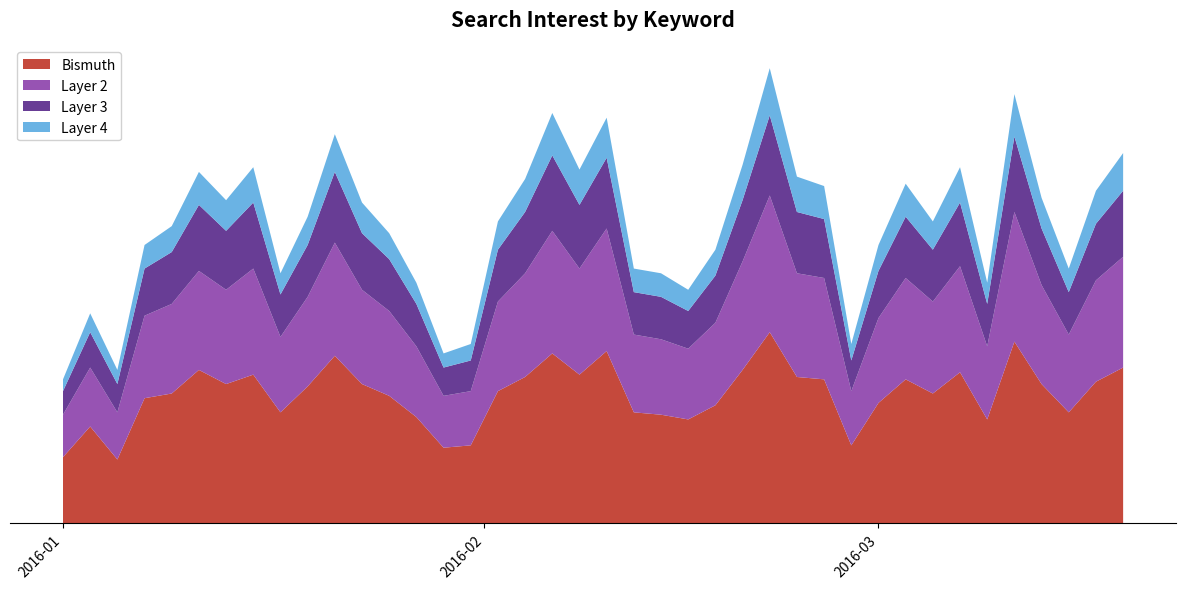

Reading left to right, list all the values displayed in this chart.

Bismuth: 28	41	27	53	55	65	59	63	47	58	71	59	54	45	32	33	56	62	72	63	73	47	46	44	50	65	81	62	61	33	51	61	55	64	44	77	59	47	60	66
Stacked_2: 18	25	20	35	38	42	40	45	32	38	48	40	36	30	22	23	38	44	52	45	52	33	32	30	35	46	58	44	43	23	36	43	39	45	31	55	42	33	43	47
Stacked_3: 10	15	12	20	22	28	25	28	18	22	30	24	22	18	12	13	22	26	32	27	30	18	18	16	20	26	34	26	25	13	20	26	22	27	18	32	24	18	24	28
Stacked_4: 5	8	6	10	11	14	13	15	9	12	16	13	11	9	6	7	12	14	18	15	17	10	10	9	11	15	20	15	14	7	11	14	12	15	9	18	13	10	14	16